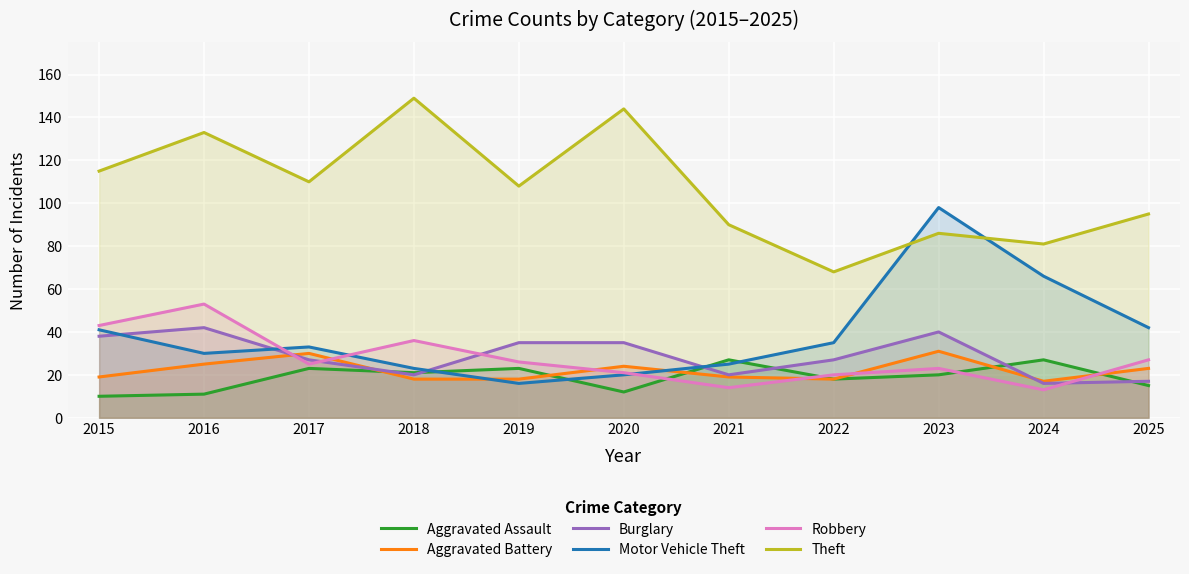

What is the smallest value displayed?

10